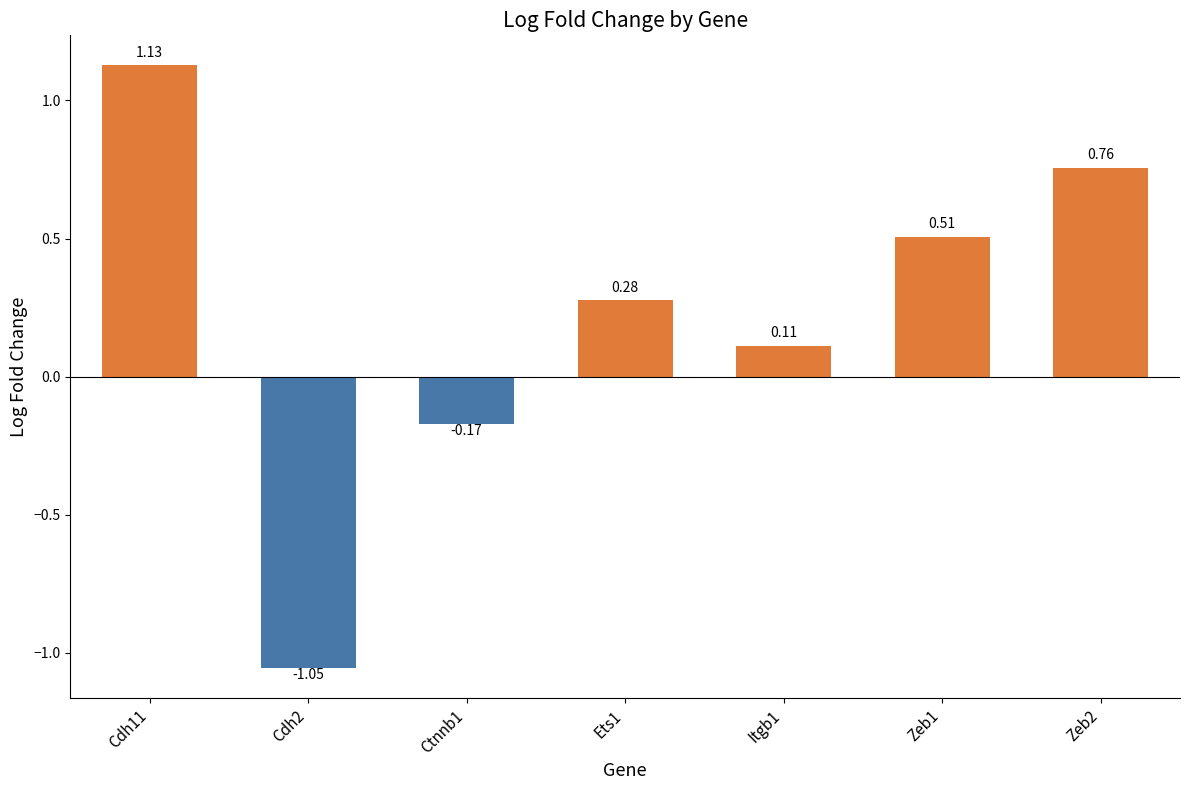

List the labels in order of value, smallest first.

Cdh2, Ctnnb1, Itgb1, Ets1, Zeb1, Zeb2, Cdh11